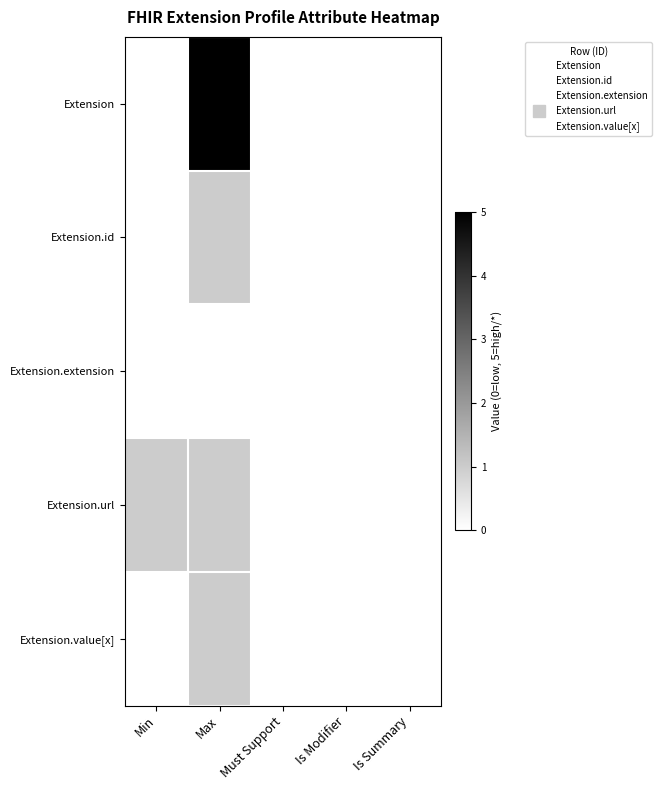

Which series has the largest total across all categories?

Extension